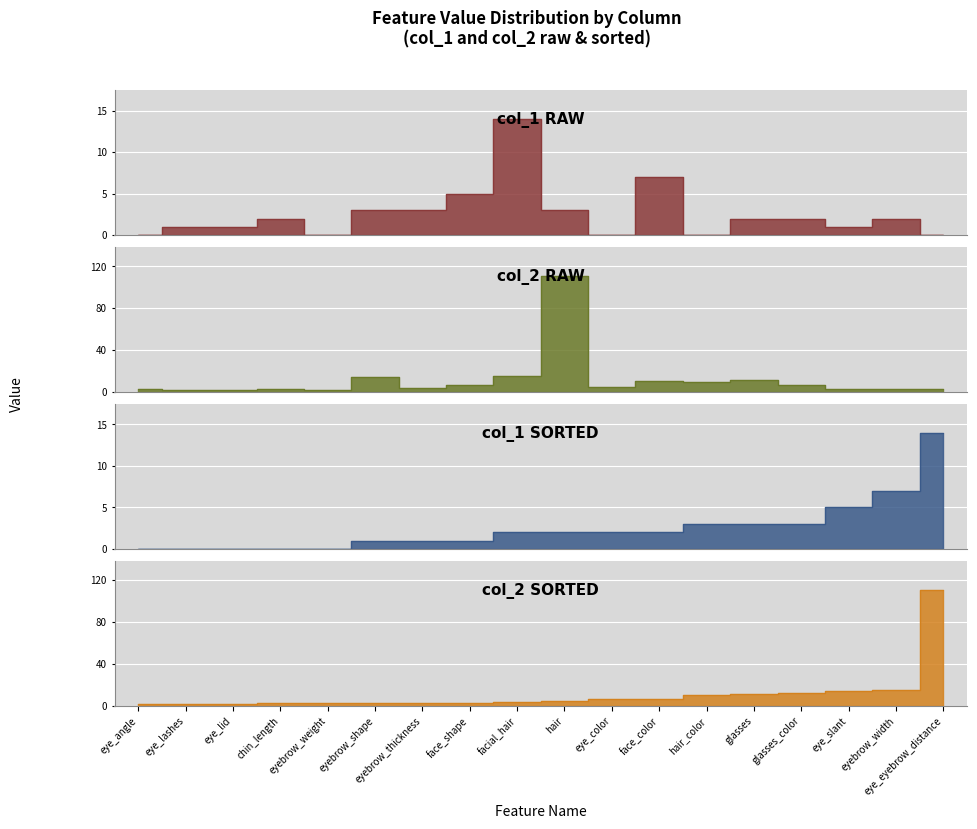

What is the label of the 9th point from the right?

hair